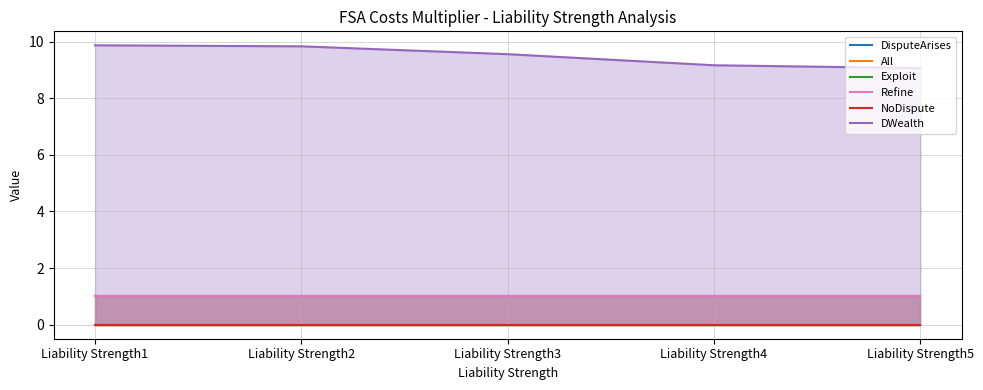

Rank the series by their maximum value, from highest to lowest.

DWealth, DisputeArises, All, Refine, Exploit, NoDispute